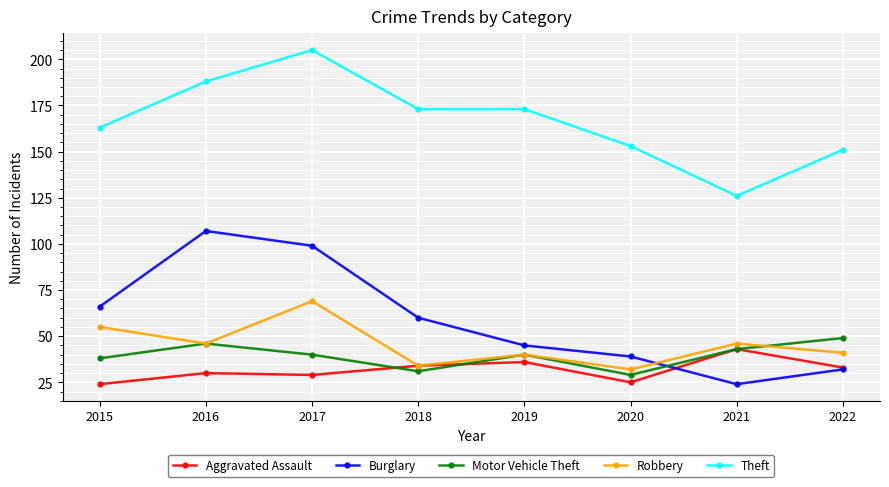

Is it true that Motor Vehicle Theft equals 46 at 2016?

True